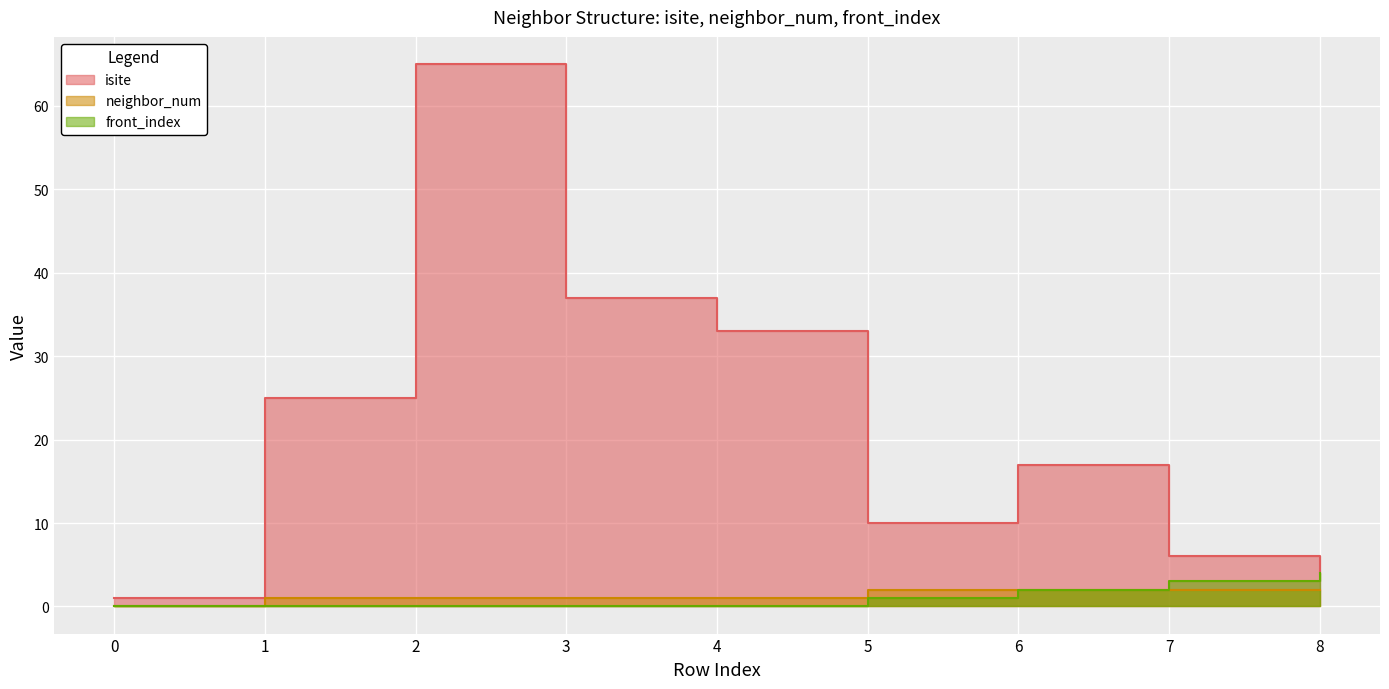

What are all the series names shown in the legend?

isite, neighbor_num, front_index